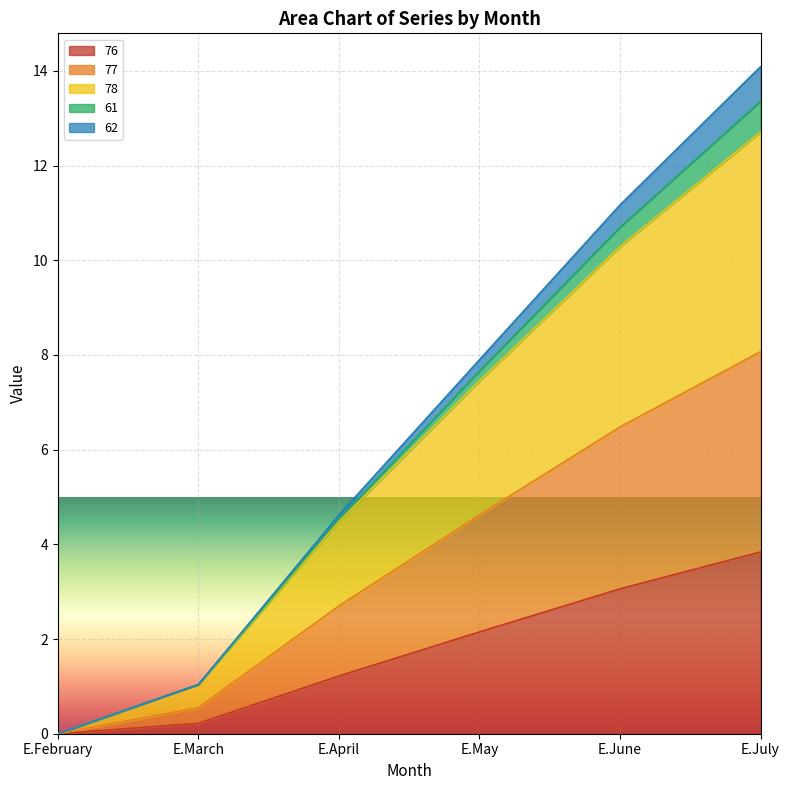

Where is 76 nearest to the value 1?

E.April